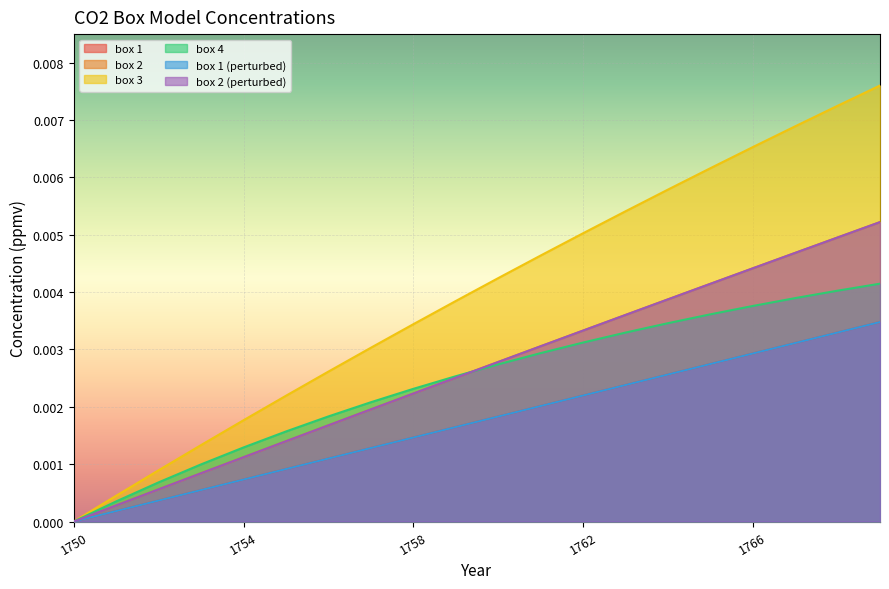

Is the value of box 1 (perturbed) at 1762 greater than the value of box 3 at 1758?

No